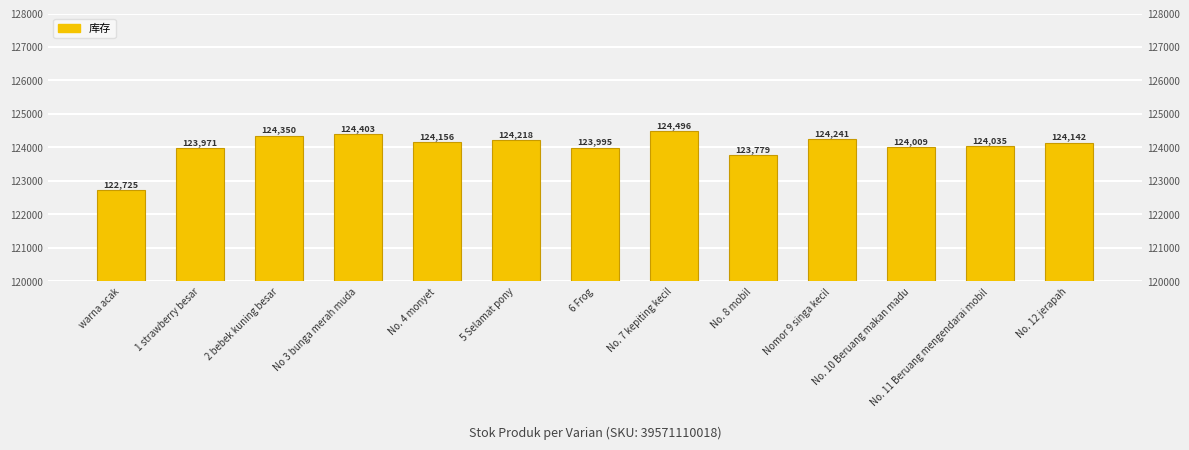

Reading right to left, what are all the values shown in this chart?

124142	124035	124009	124241	123779	124496	123995	124218	124156	124403	124350	123971	122725